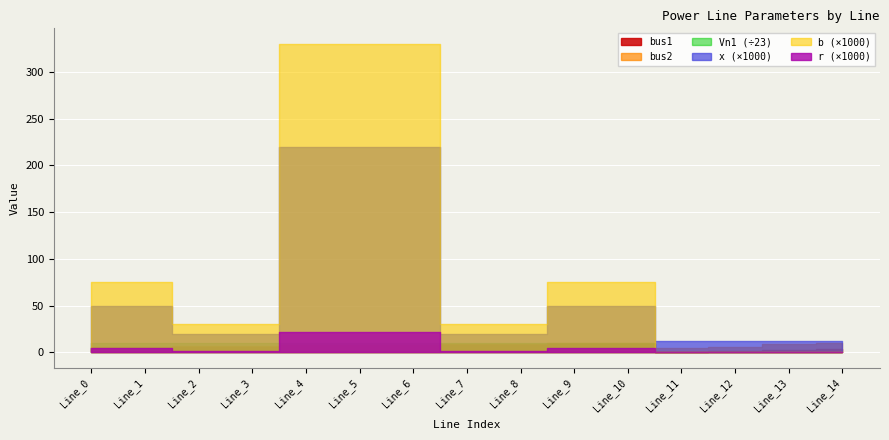

Rank the series by their maximum value, from lowest to highest.

r, x, b, bus1, bus2, Vn1